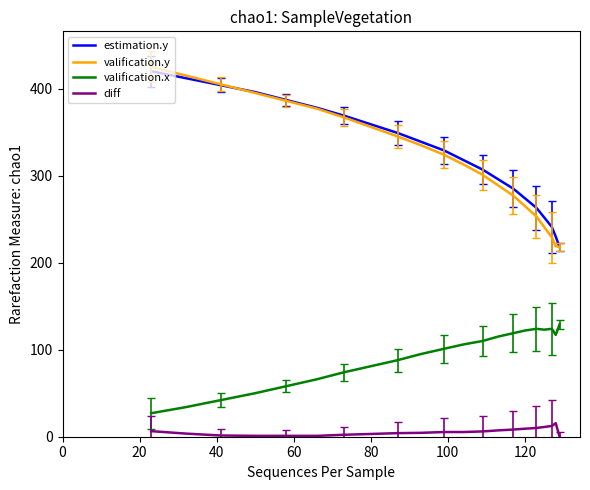

What is the value of the diff point at the 19th from the left?

1.4